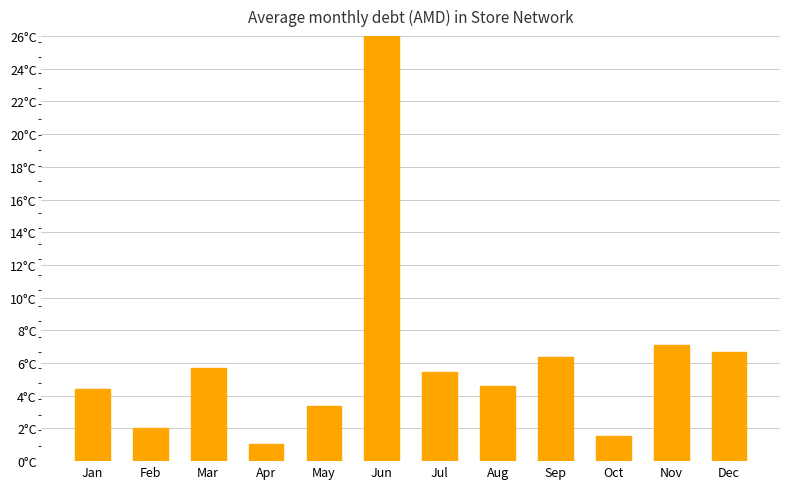

Does the chart contain any negative values?

No